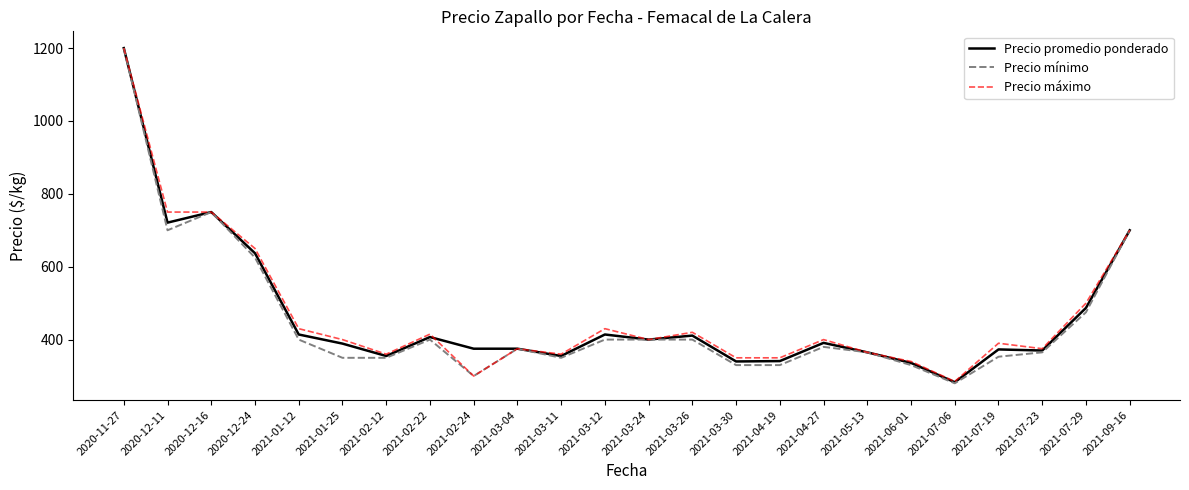

Which category has the lowest value in the Precio promedio ponderado series?

2021-07-06